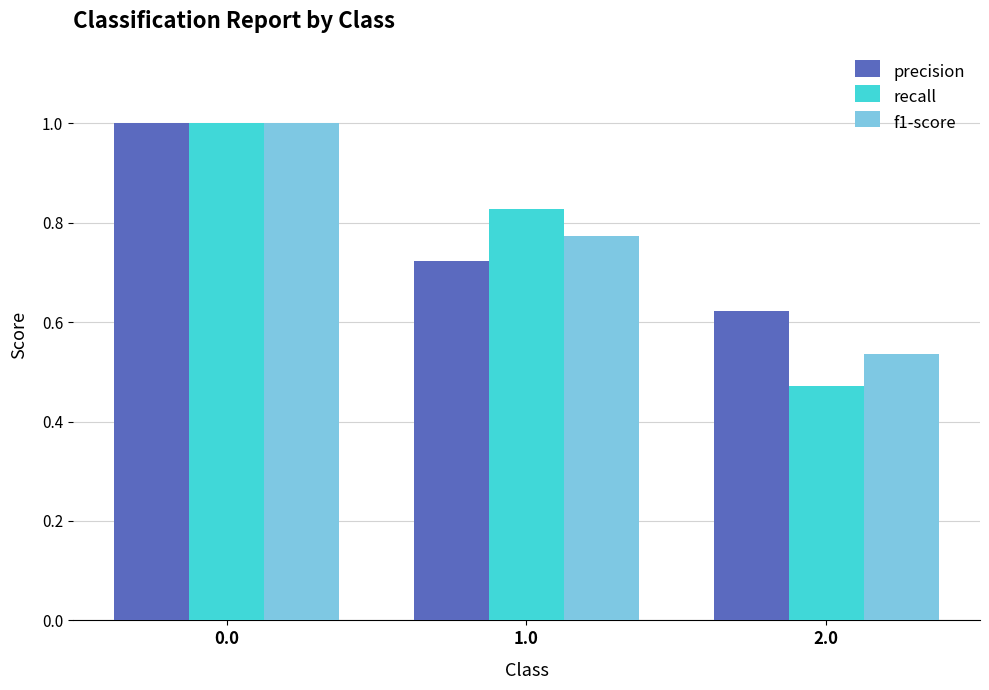

What is the greatest value displayed?

1.0